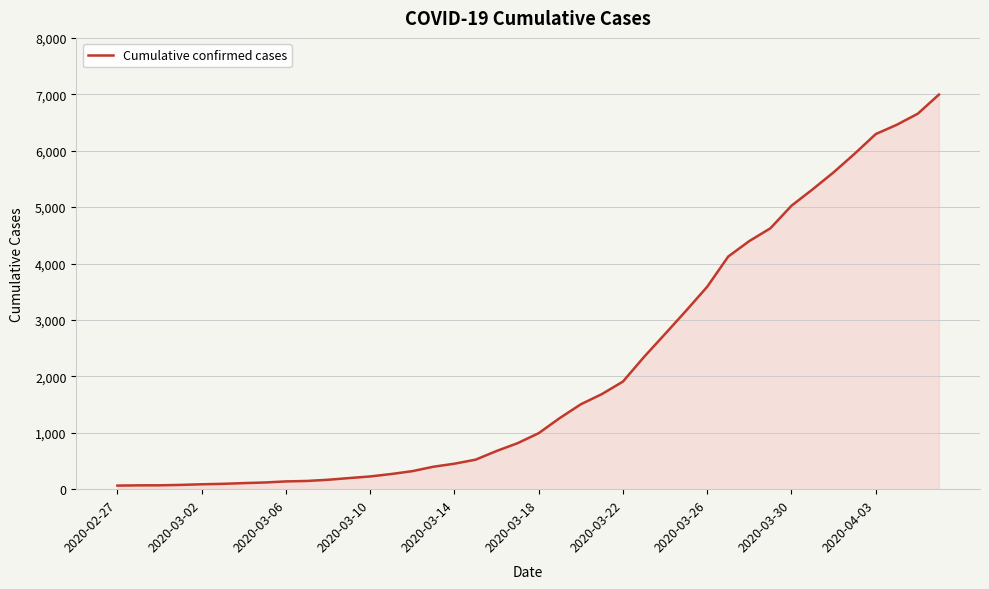

What is the difference between the maximum and minimum values?

6931